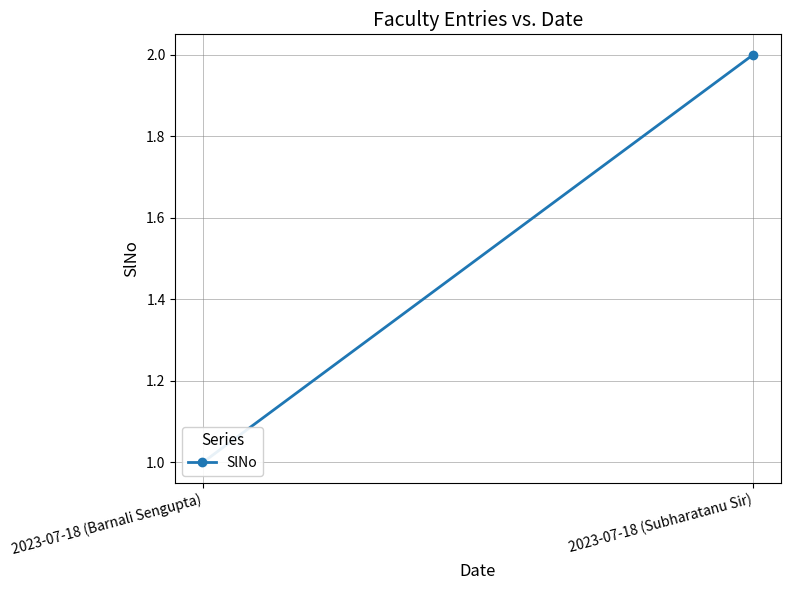

How many lines are shown in the chart?

1